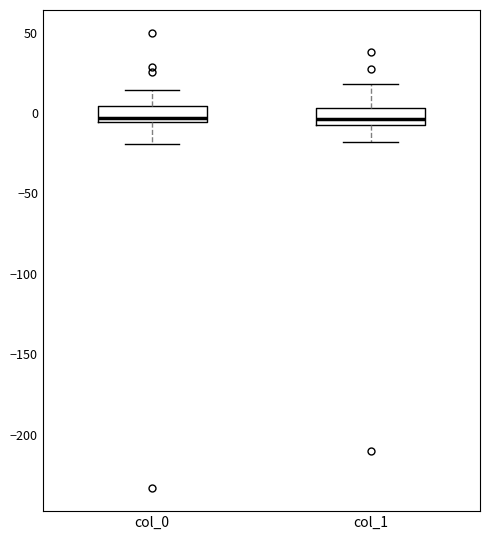

Where does the upper whisker of the box for col_1 end on the y-axis? The values are not printed on the chart, so give them approximately, as read against the axis.

20